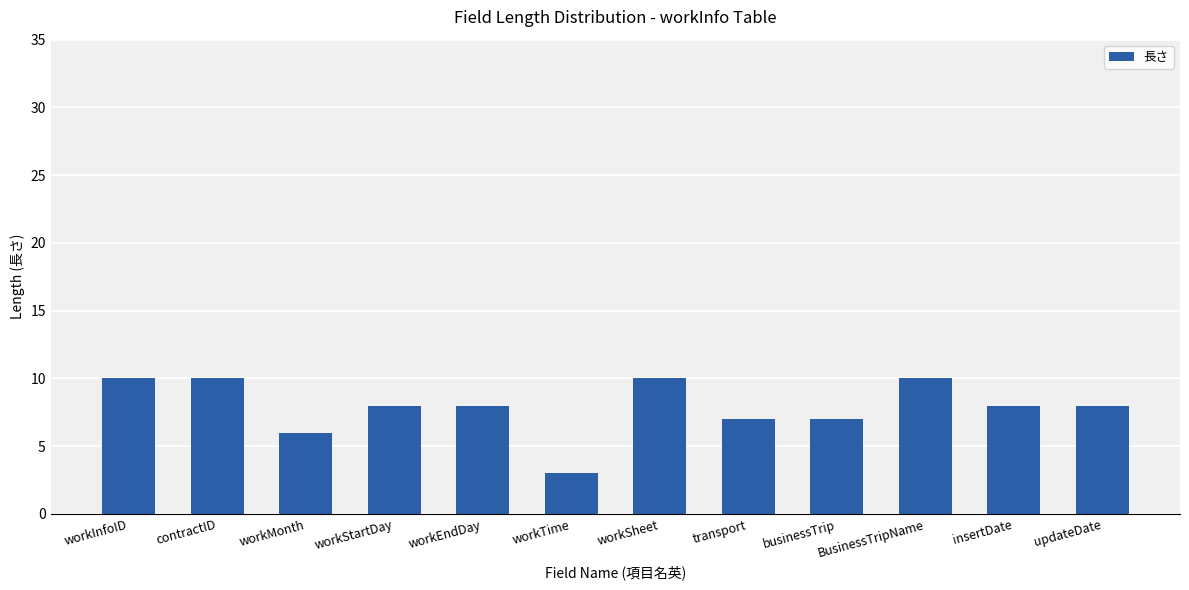

What is the difference between the second highest and minimum values?

7